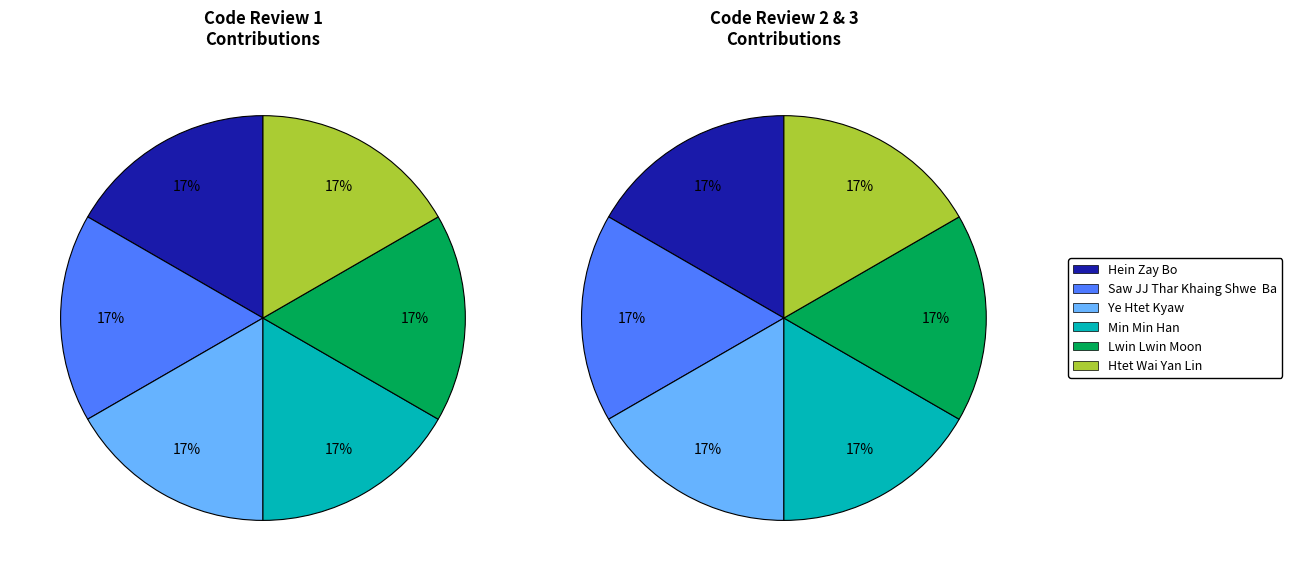

Rank the categories by Lwin Lwin Moon value from highest to lowest.

2, 3, 1